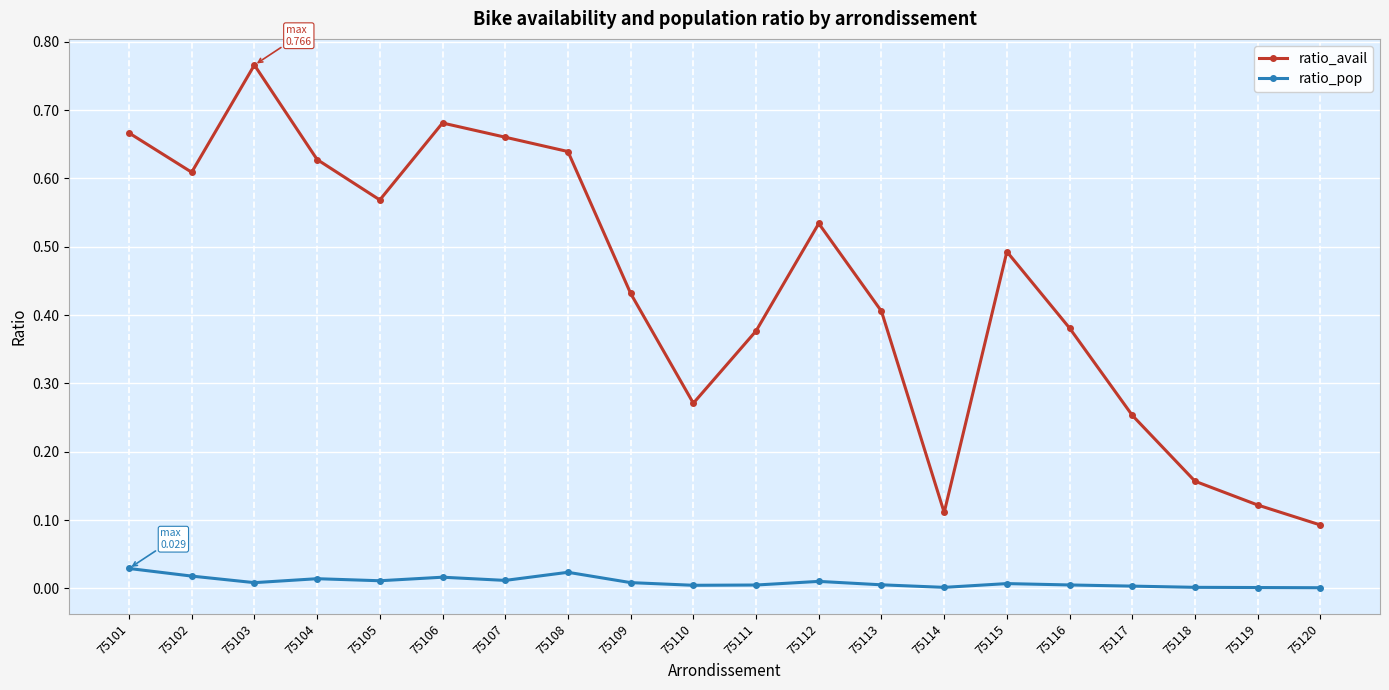

True or false: ratio_avail has a value of 0.2 at 75110.

False